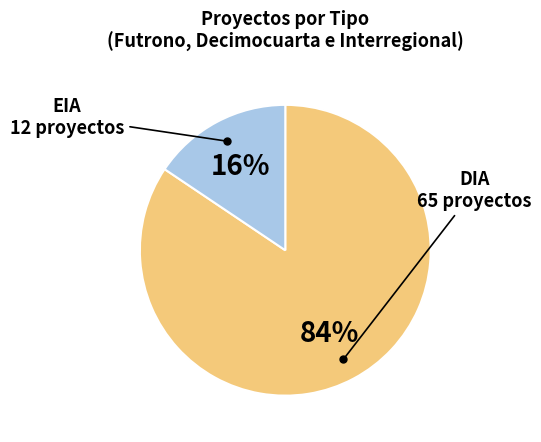

To the nearest percent, what is the average slice percentage?

50%